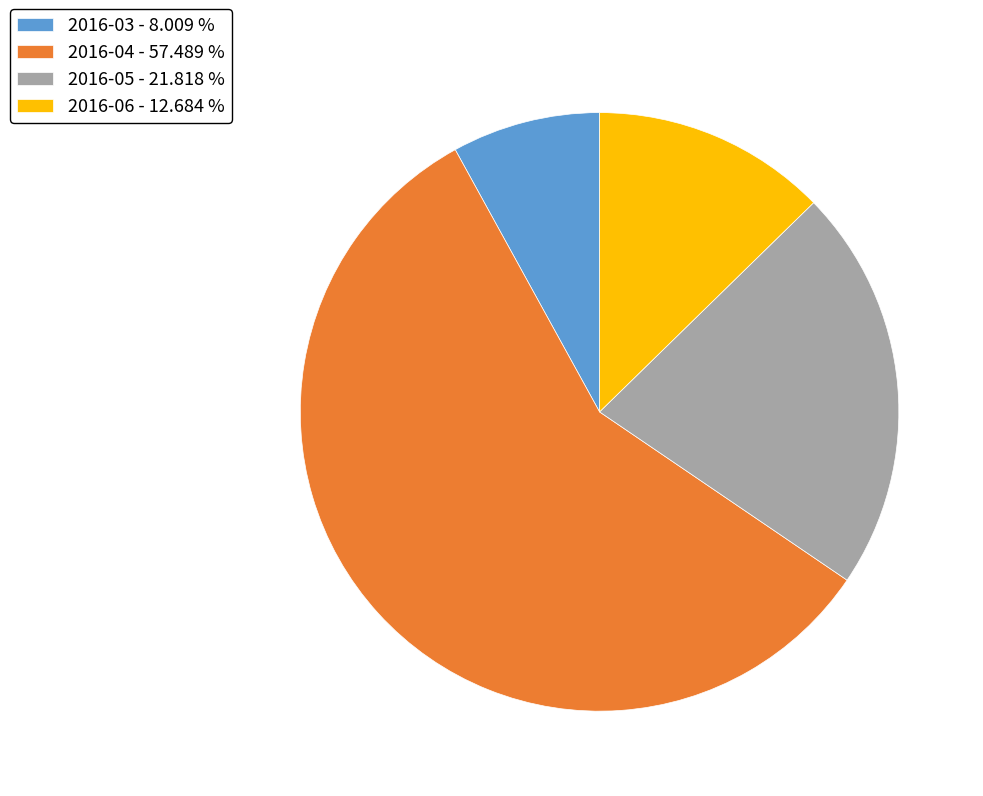

Is the sum of 2016-06 - 12.684 % and 2016-05 - 21.818 % greater than half?

No